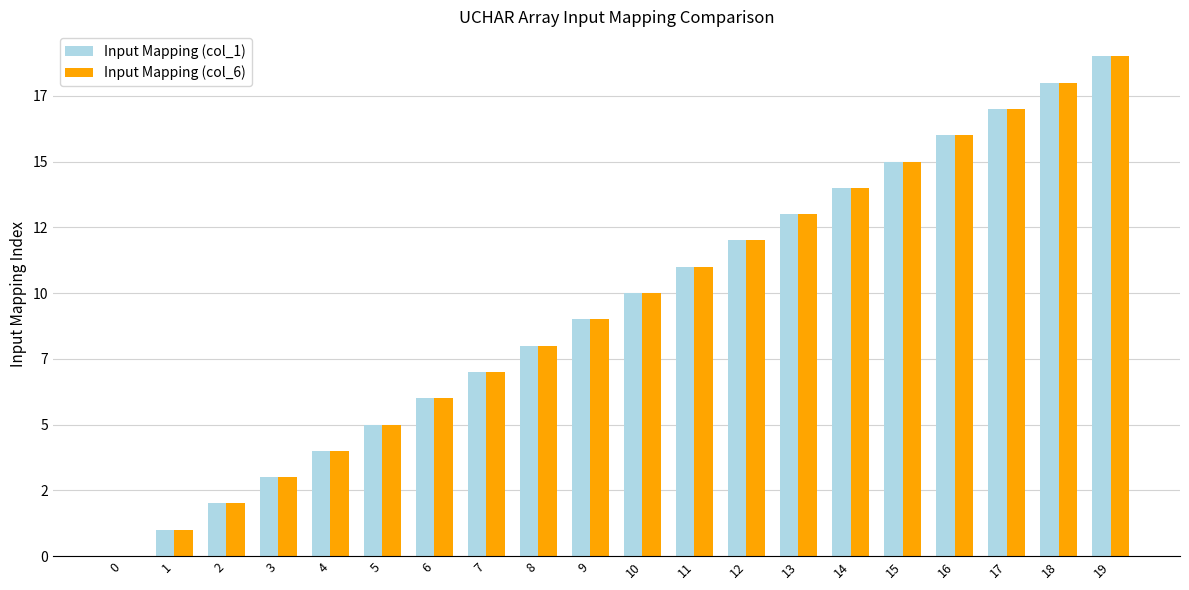

What are all the series names shown in the legend?

Input Mapping (col_1), Input Mapping (col_6)